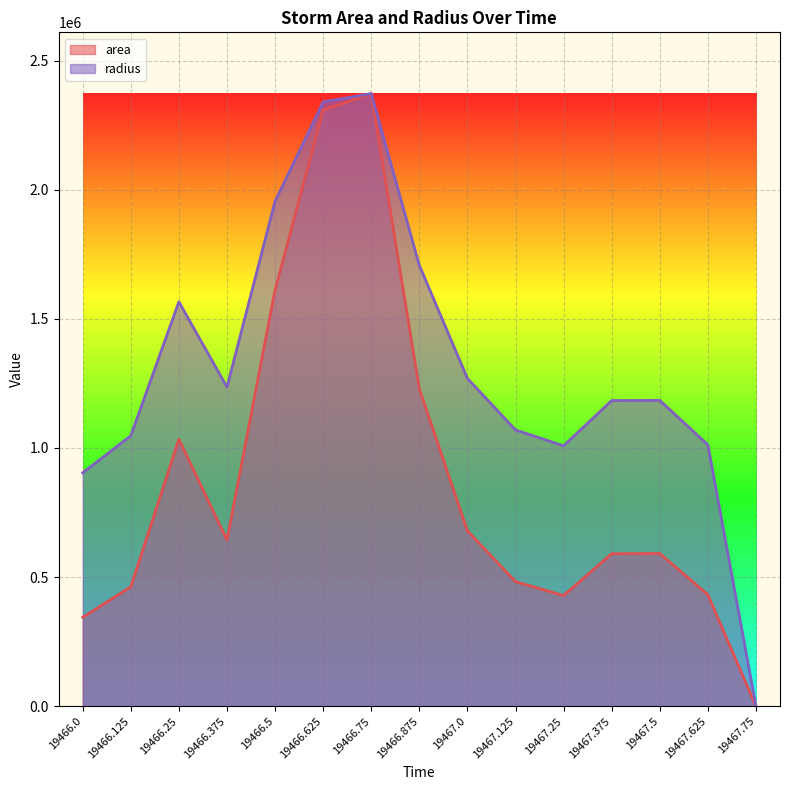

True or false: area has a value of 4002278.1 at 19466.625.

False